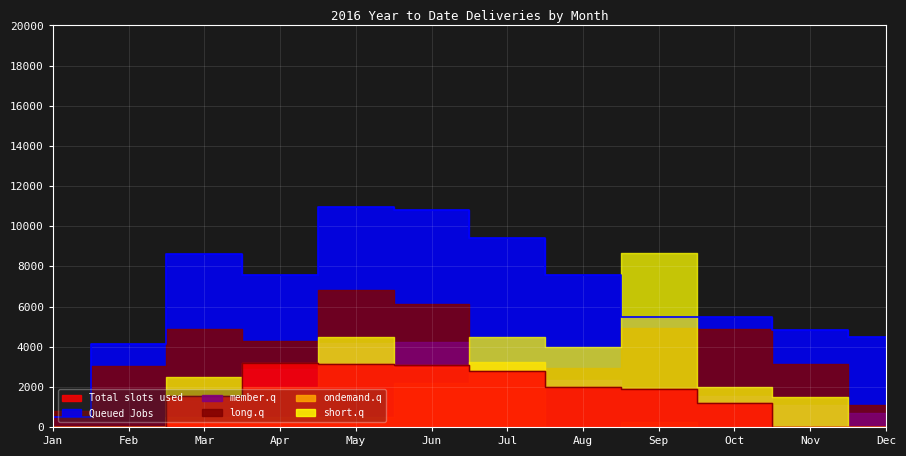

Where do member.q and Total slots used first cross each other?

Apr and May